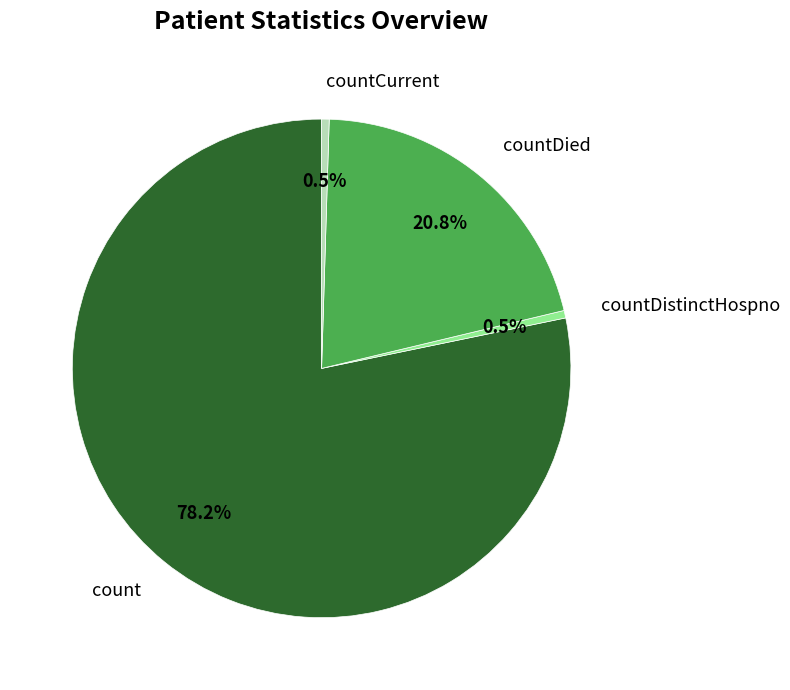

Which slice is the largest?

count